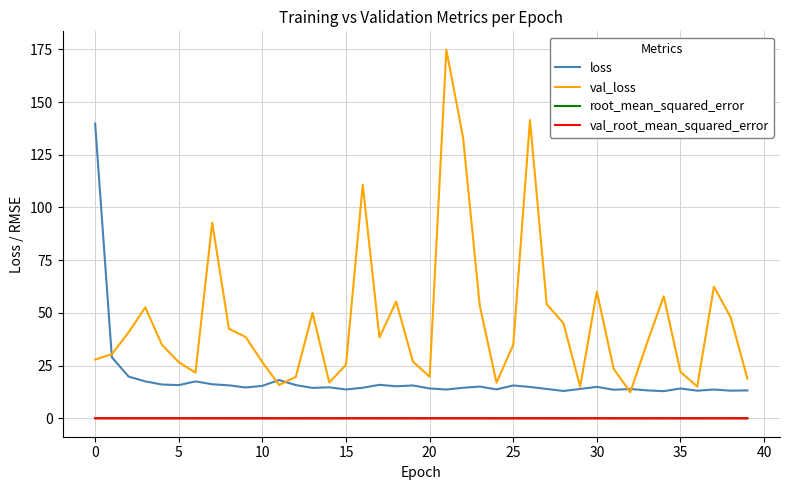

What is the maximum value shown in the chart?

174.8